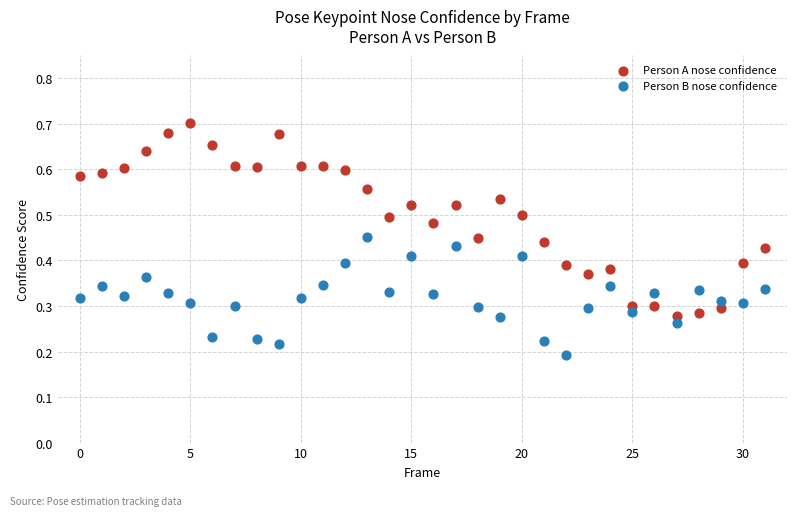

Which series has the widest spread of Y values?

Person A nose confidence